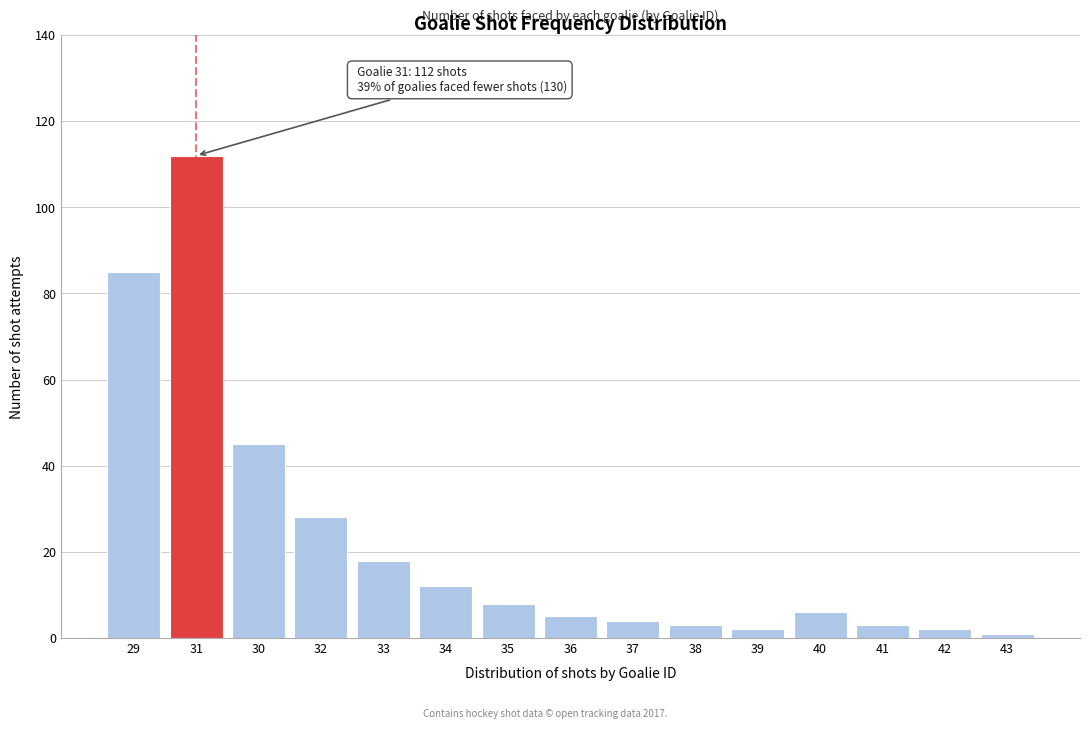

Reading right to left, extract all data points from this chart.

43=1	42=2	41=3	40=6	39=2	38=3	37=4	36=5	35=8	34=12	33=18	32=28	30=45	31=112	29=85